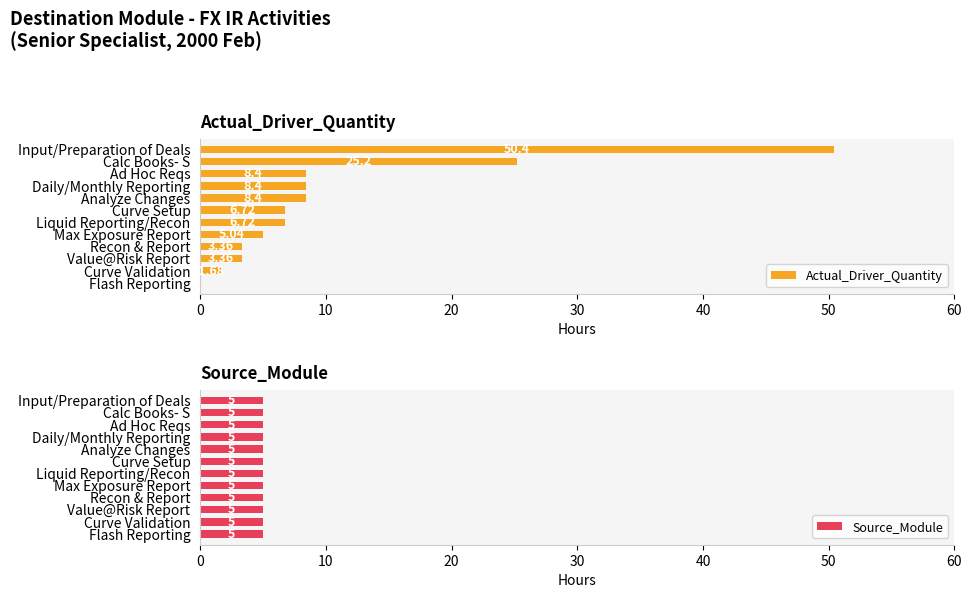

What is the sum of all Actual_Driver_Quantity values?

127.7